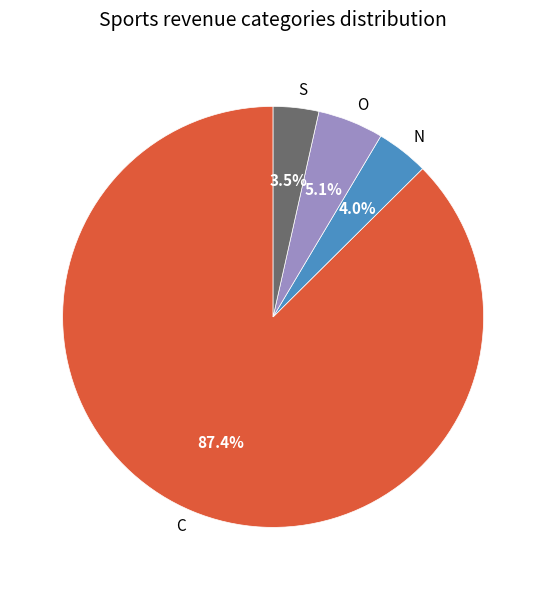

Count the number of slices in the pie.

4